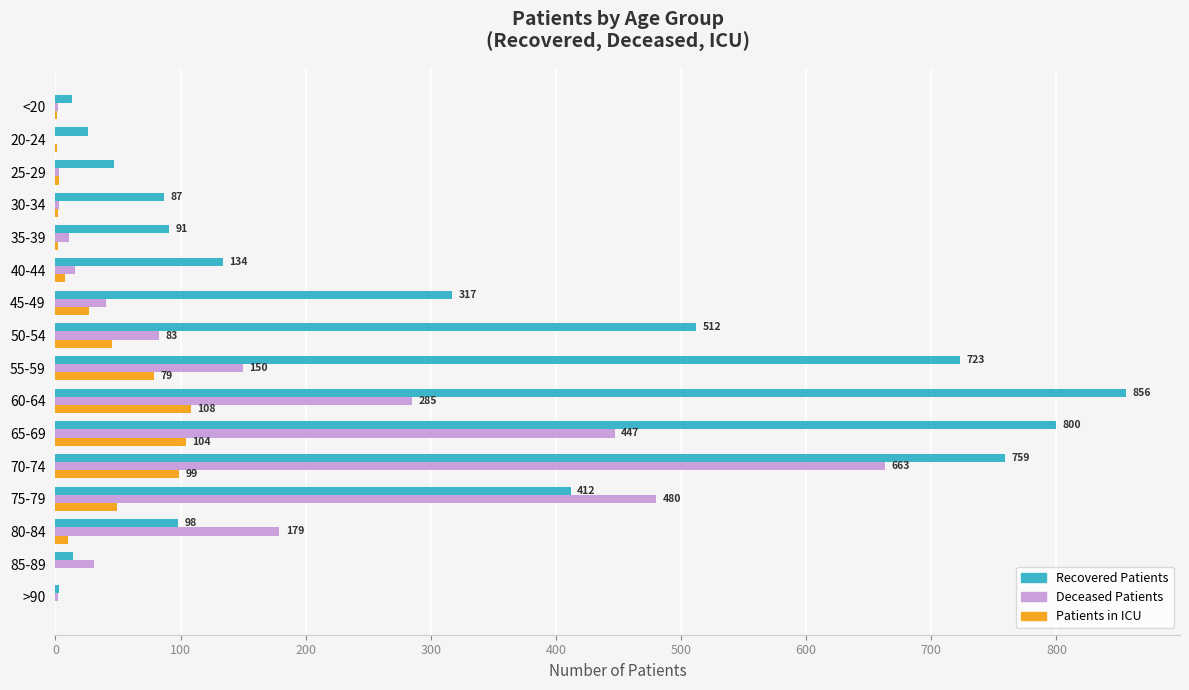

At which category is the sum across all series the highest?

70-74